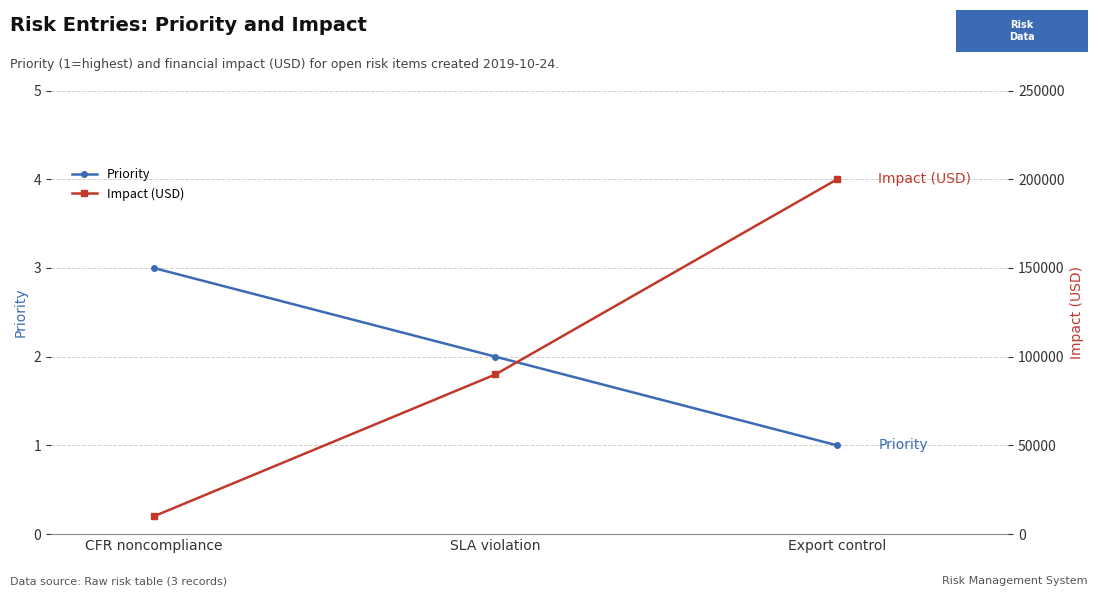

What is the sum of all Impact (USD) values?

300000